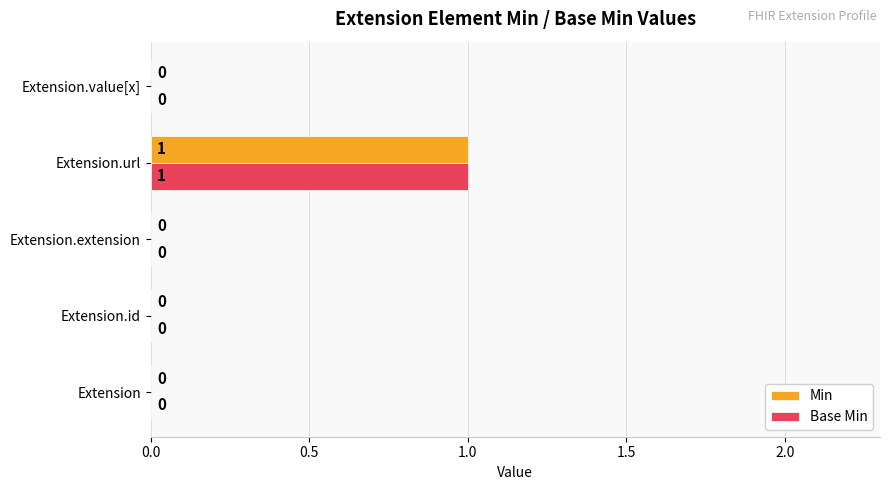

How many Min values are between 0 and 1?

5